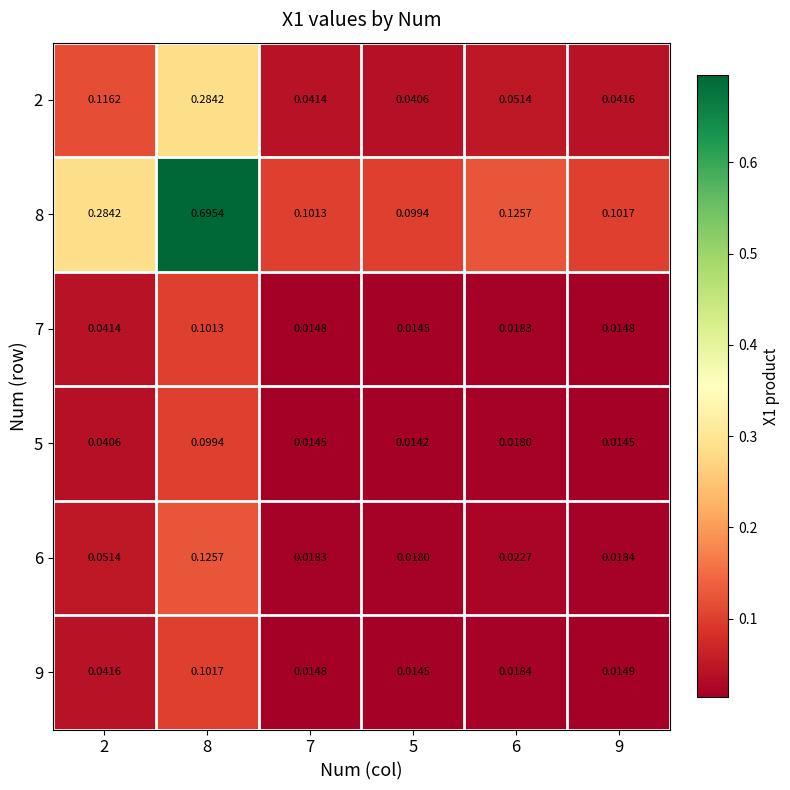

Rank the series at 6 from lowest to highest value.

5, 7, 9, 6, 2, 8